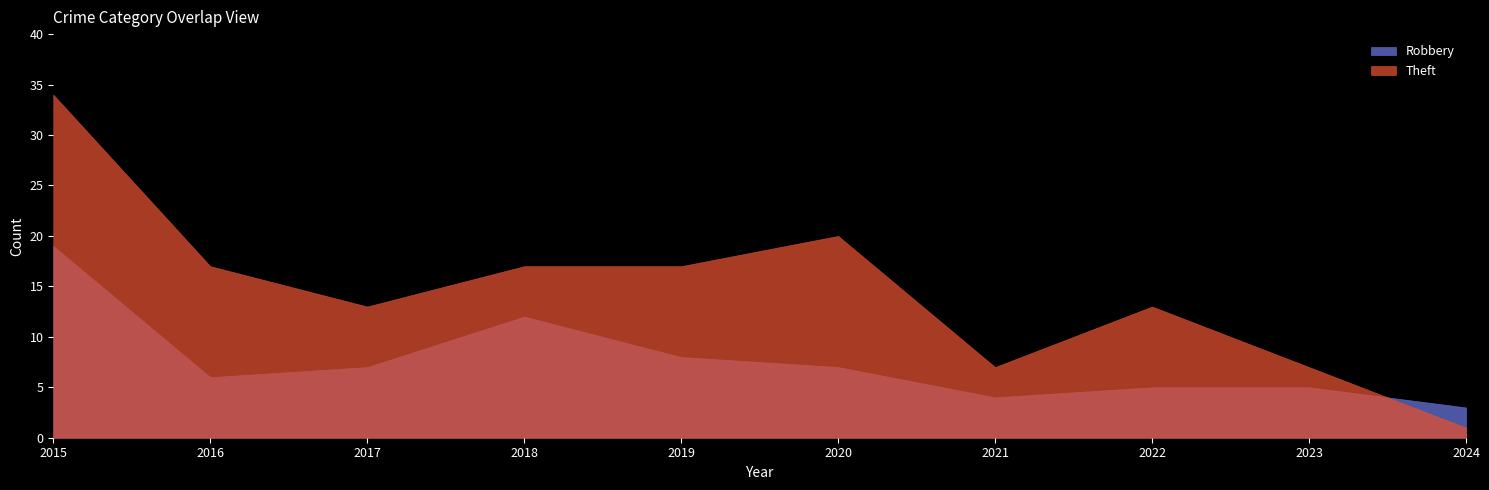

The Robbery series shows 9 at 2017. True or false?

False